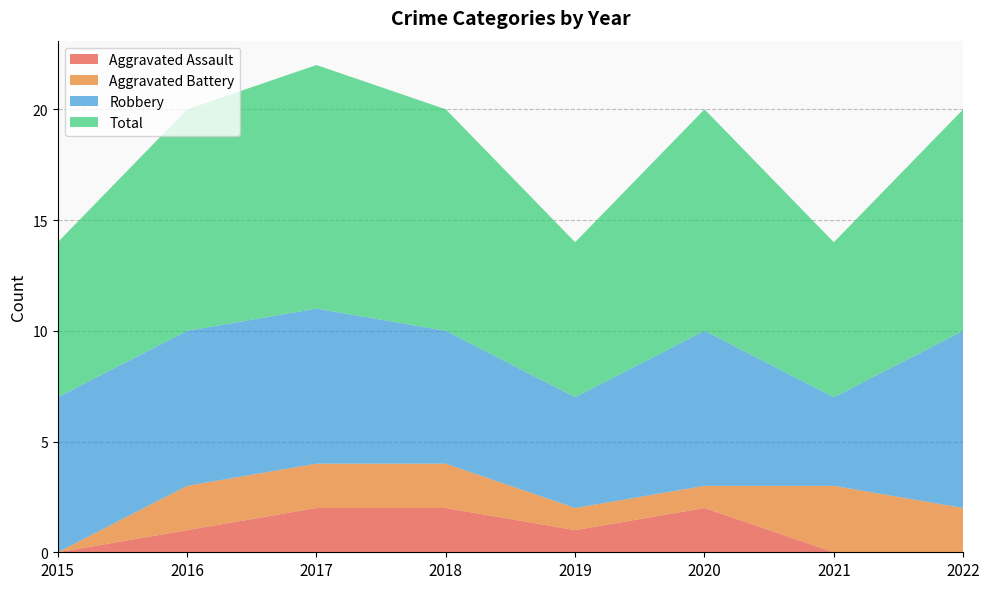

Reading left to right, list all the values displayed in this chart.

Aggravated Assault: 2015=0	2016=1	2017=2	2018=2	2019=1	2020=2	2021=0	2022=0
Aggravated Battery: 2015=0	2016=2	2017=2	2018=2	2019=1	2020=1	2021=3	2022=2
Robbery: 2015=7	2016=7	2017=7	2018=6	2019=5	2020=7	2021=4	2022=8
Total: 2015=7	2016=10	2017=11	2018=10	2019=7	2020=10	2021=7	2022=10